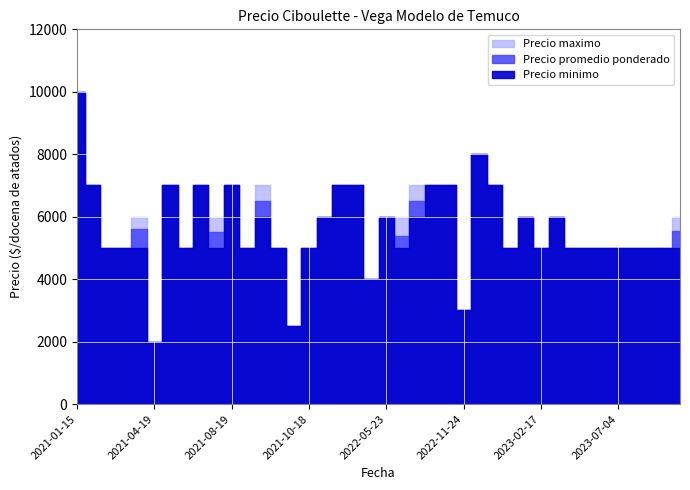

At which label does Precio maximo reach its minimum?

2021-04-19